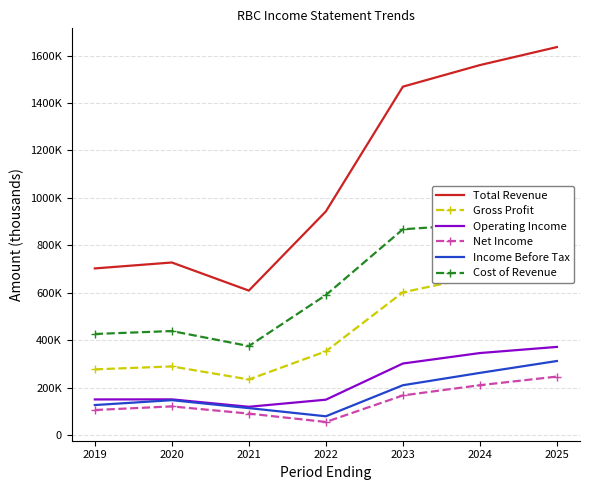

At which label does Total Revenue first exceed 942900?

2023